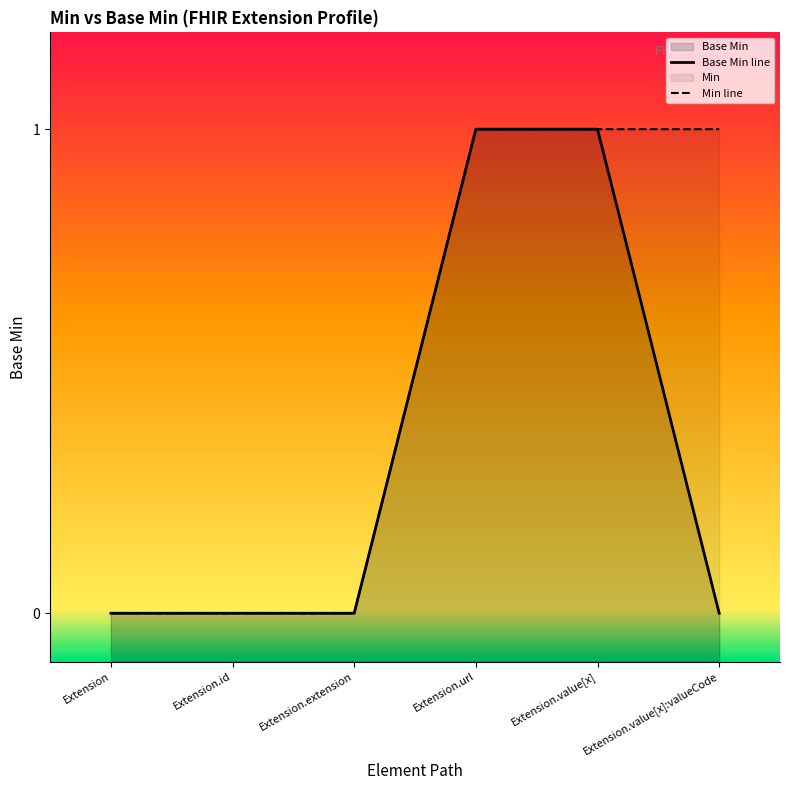

What is the ratio of the value at Extension.value[x] to the value at Extension.url?

1.0